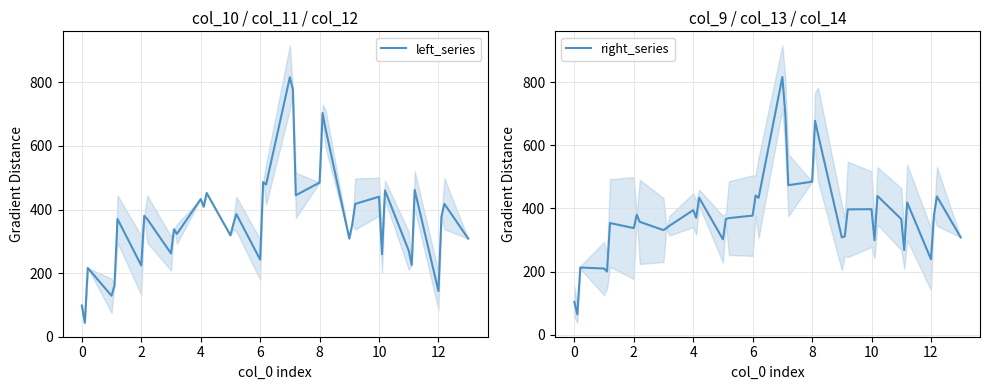

What is the minimum value for right_series?

64.7